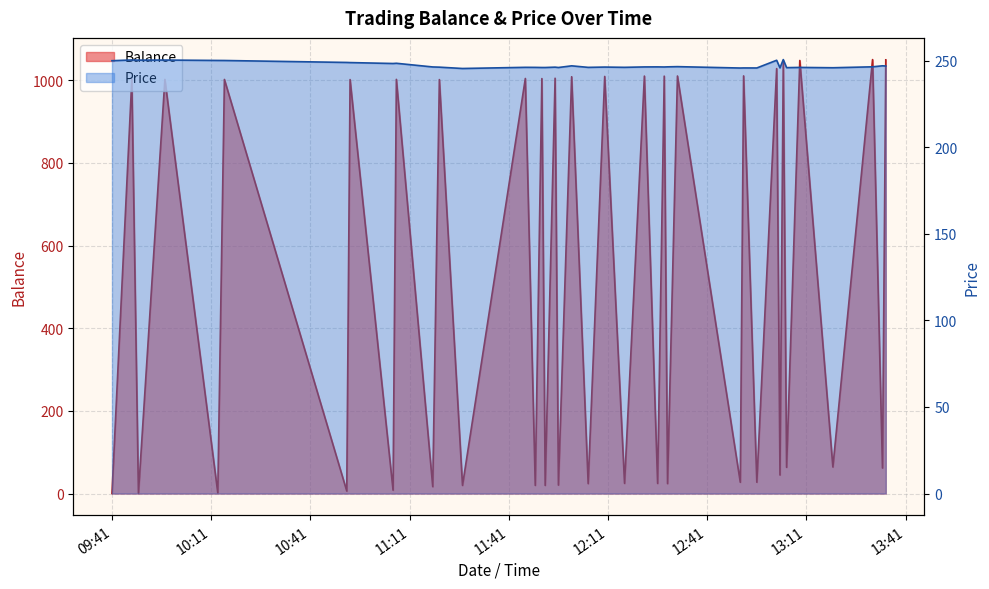

What is the value of the Price point at the 38th from the left?

246.4